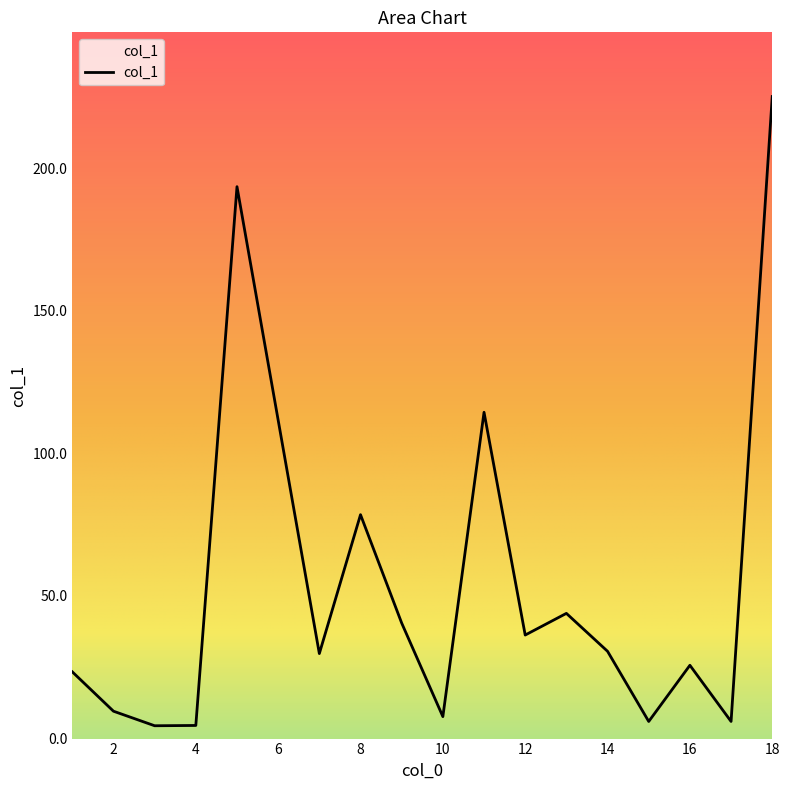

What is the maximum value shown in the chart?

225.1